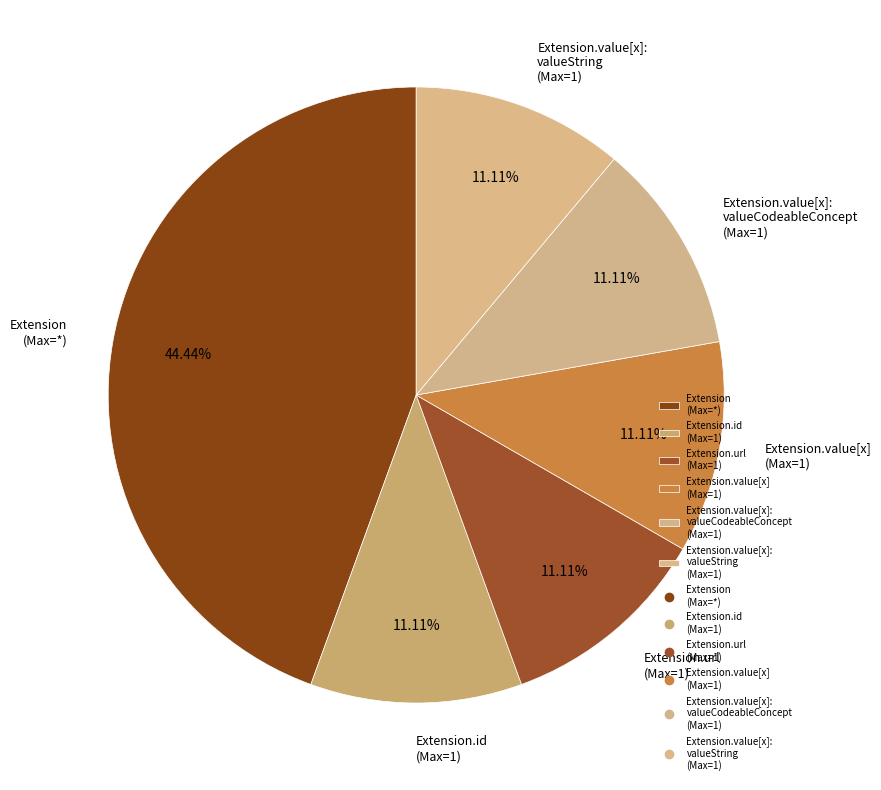

To the nearest percent, what is the average slice percentage?

17%